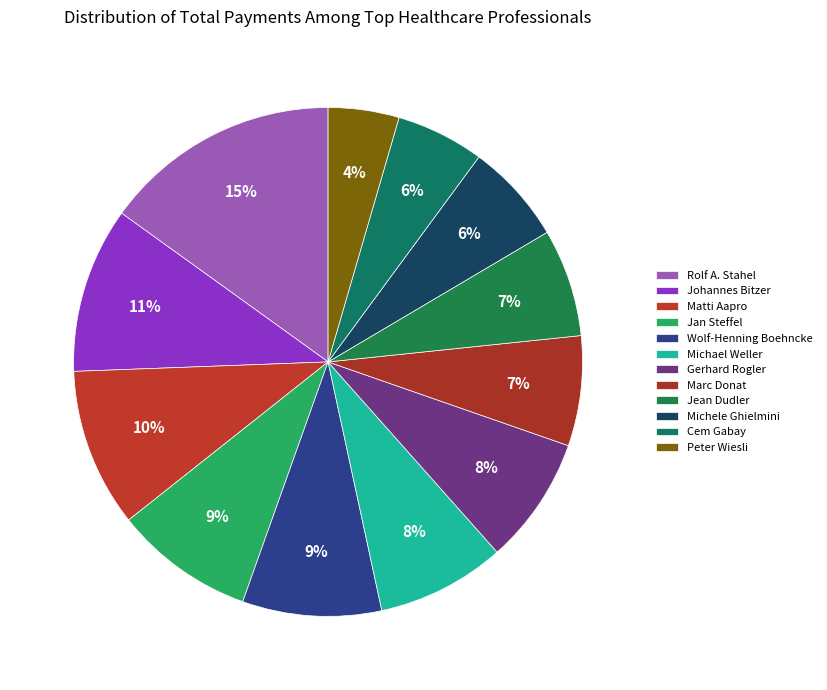

How many slices are in this pie chart?

12